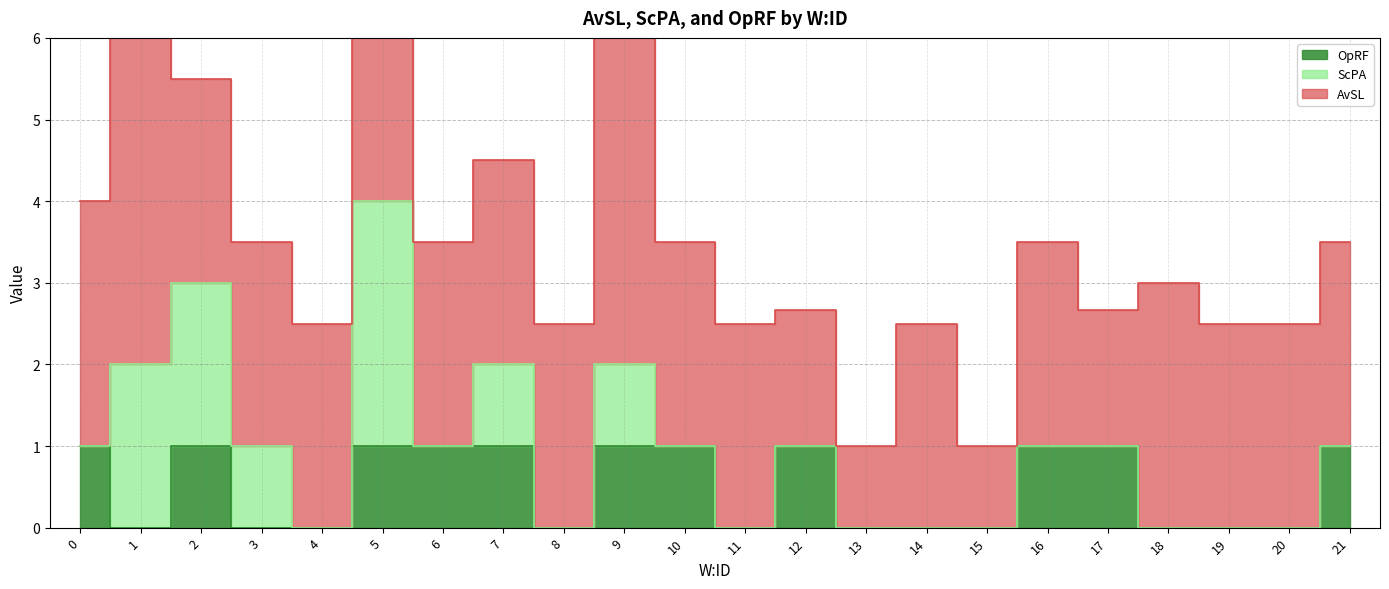

Is it true that OpRF equals 1.0 at 6?

True